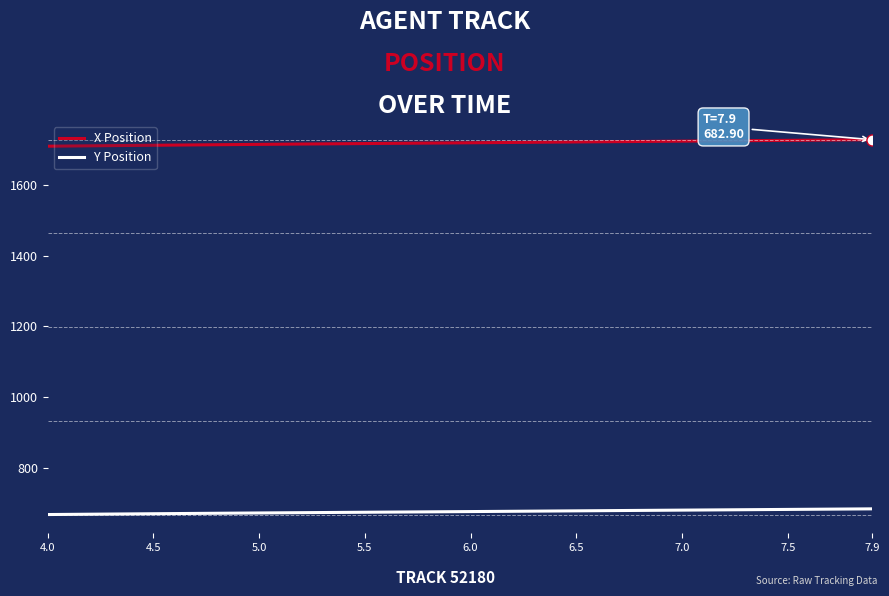

Which series has the largest total across all categories?

X Position